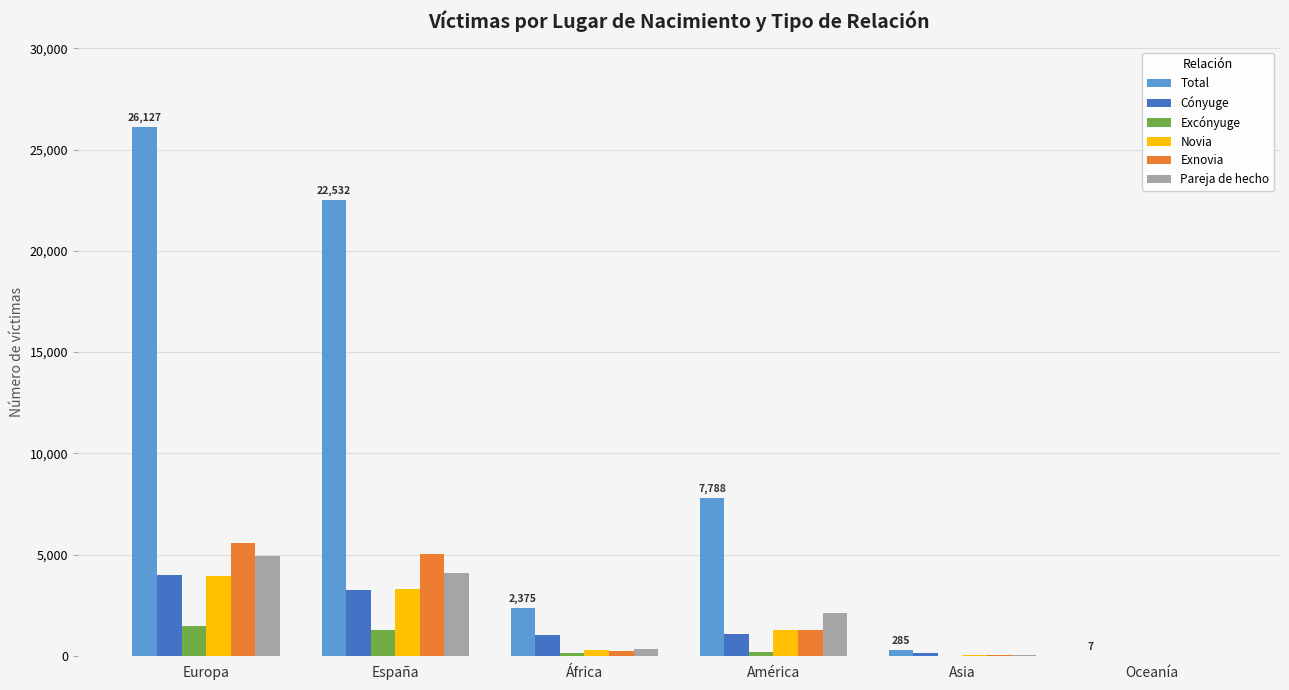

At which category does the chart reach its peak across all series?

Europa